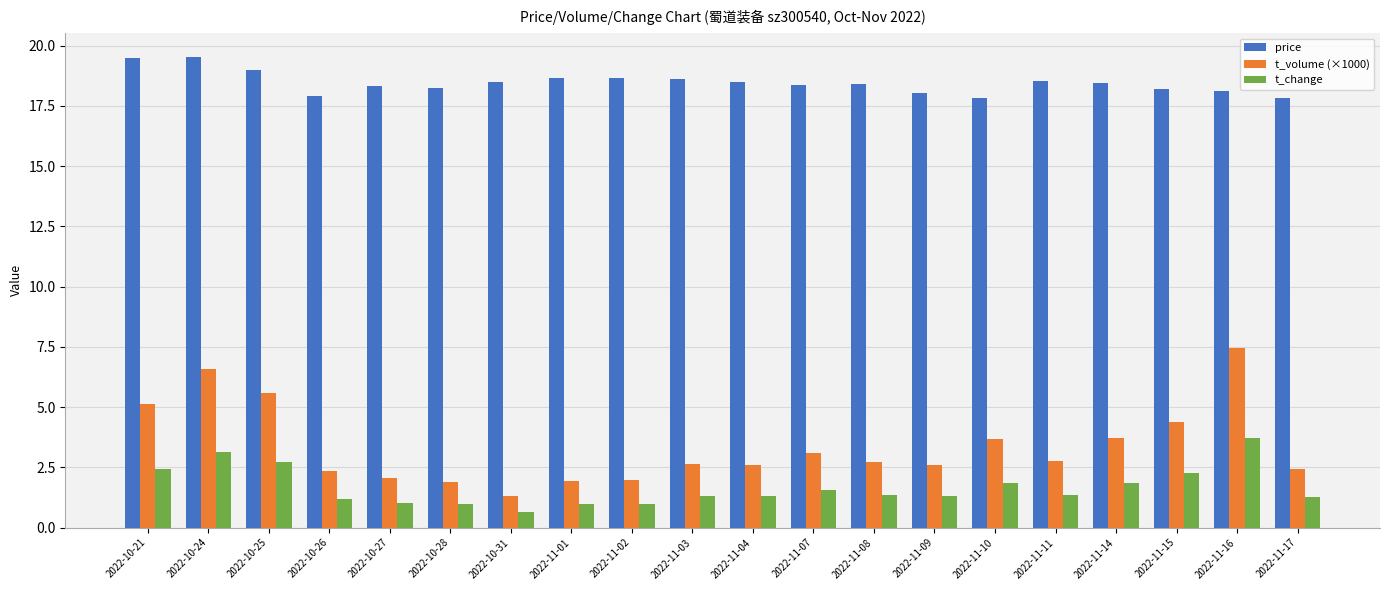

What value does the price series have at 2022-11-07?

18.4